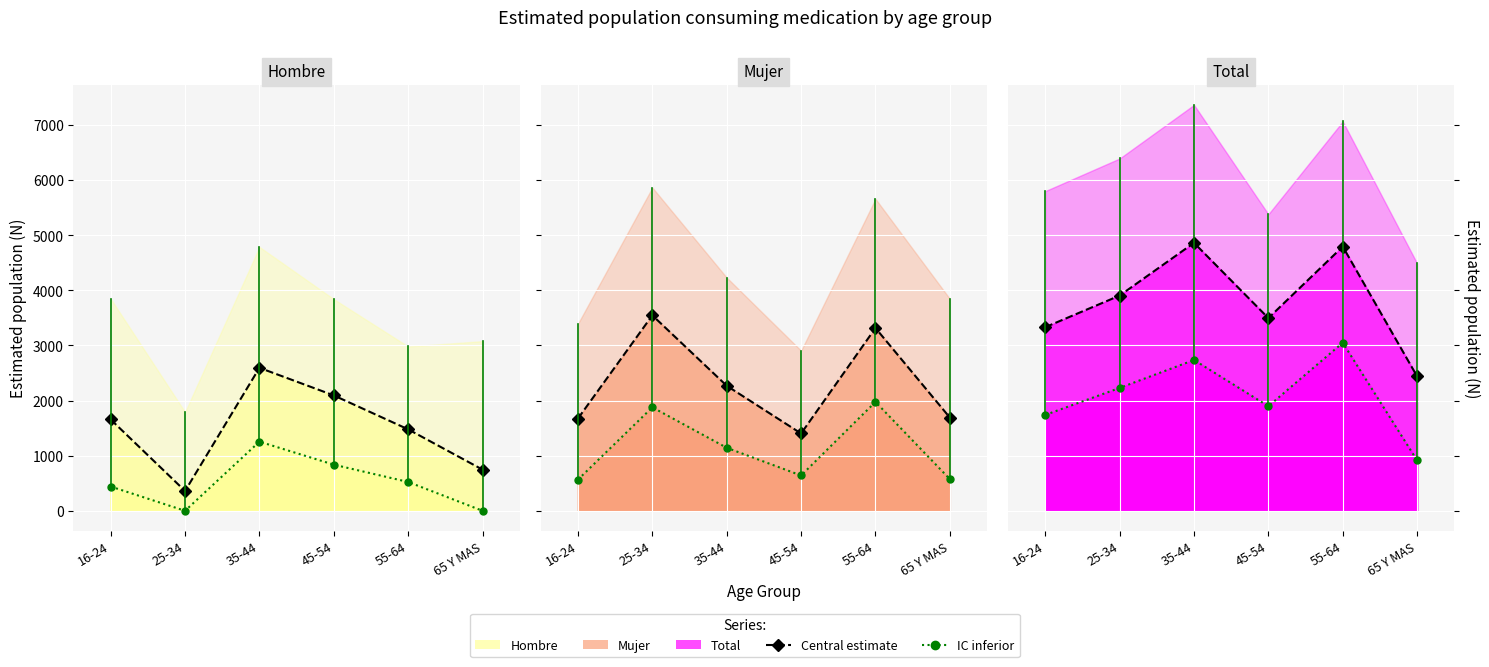

The Total - Si (N estimada) (central) series shows 3906 at 25-34. True or false?

True